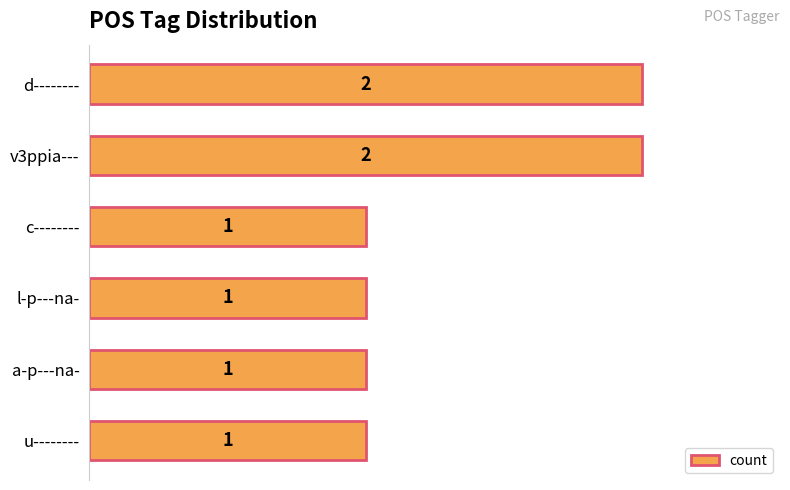

How many values are between 1 and 2?

6